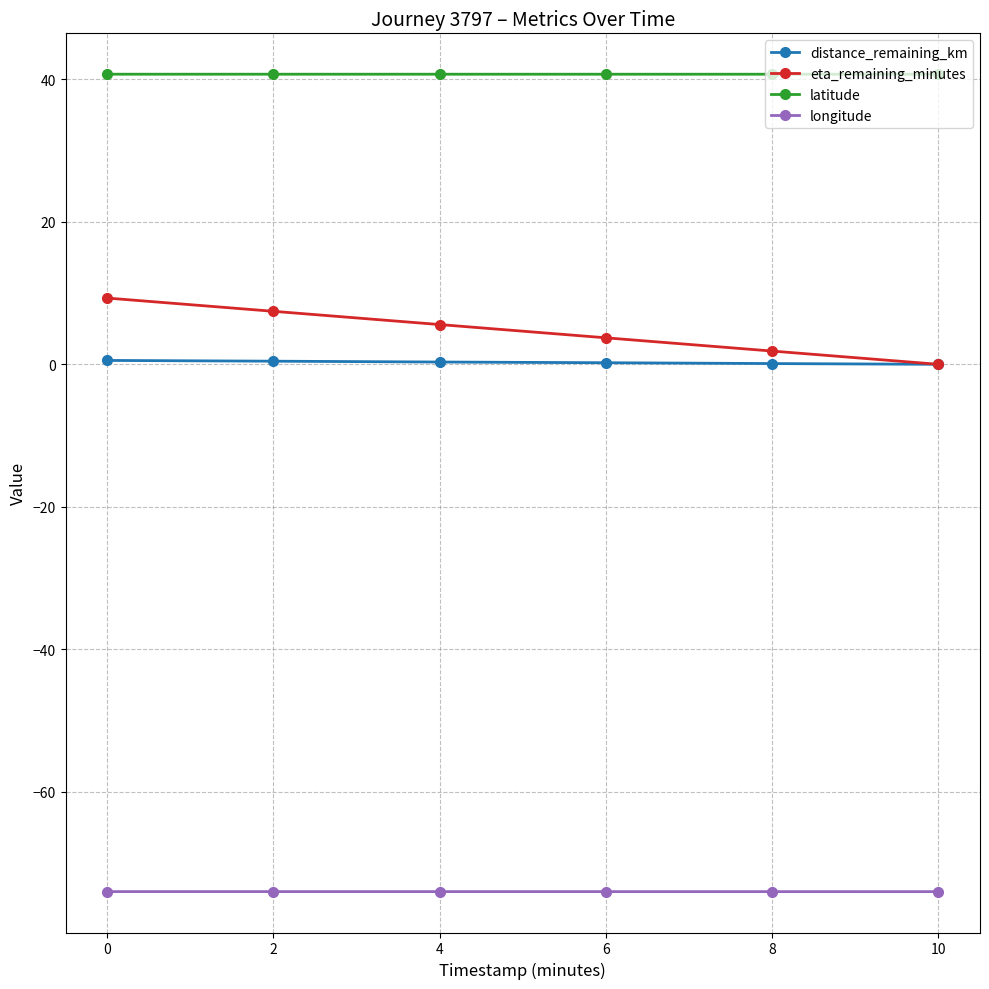

List the series in order of their peak value, highest first.

latitude, eta_remaining_minutes, distance_remaining_km, longitude